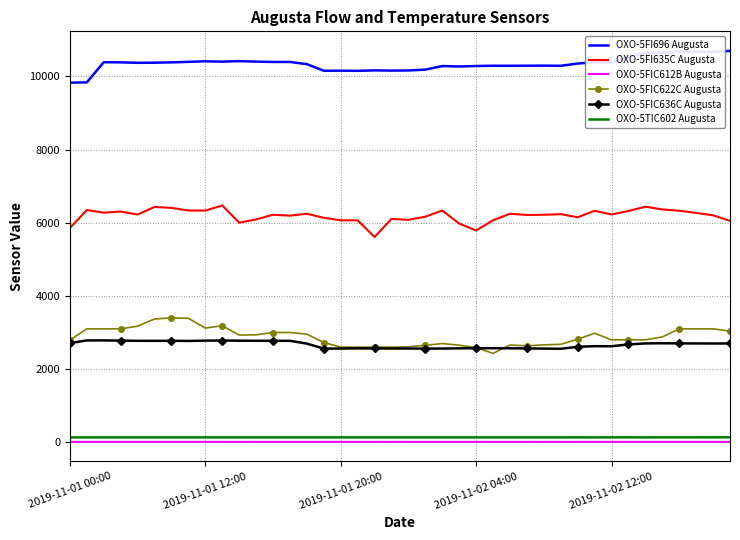

What is the lowest value of the OXO-5FIC636C Augusta series?

2554.6